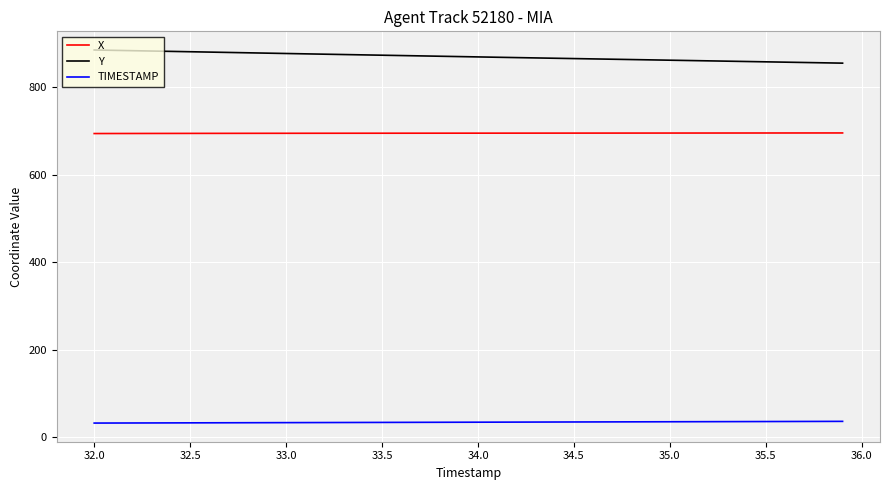

List the series in order of their overall mean, lowest first.

TIMESTAMP, X, Y